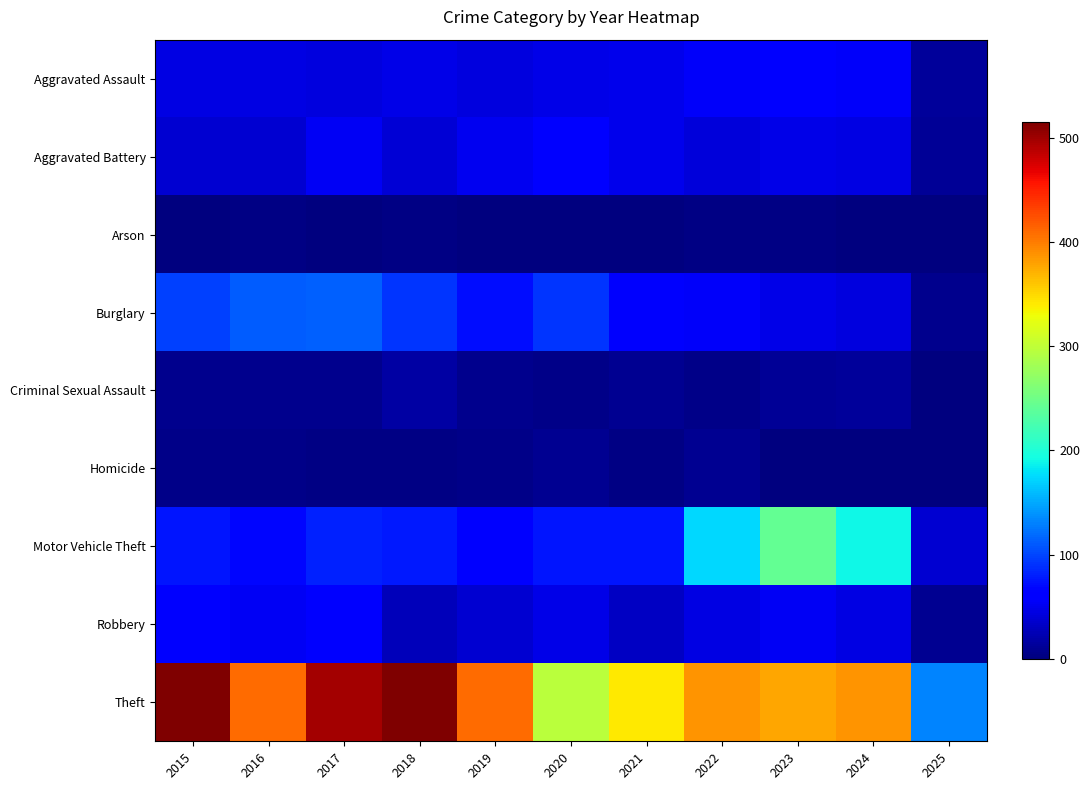

Which has a higher value, 2022 or 2017?

2022